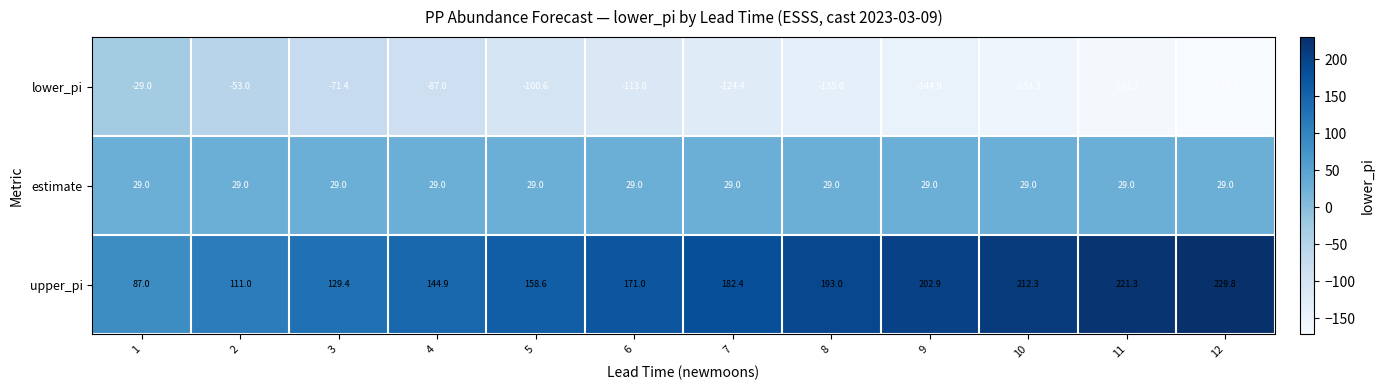

Which series has the largest total across all categories?

upper_pi